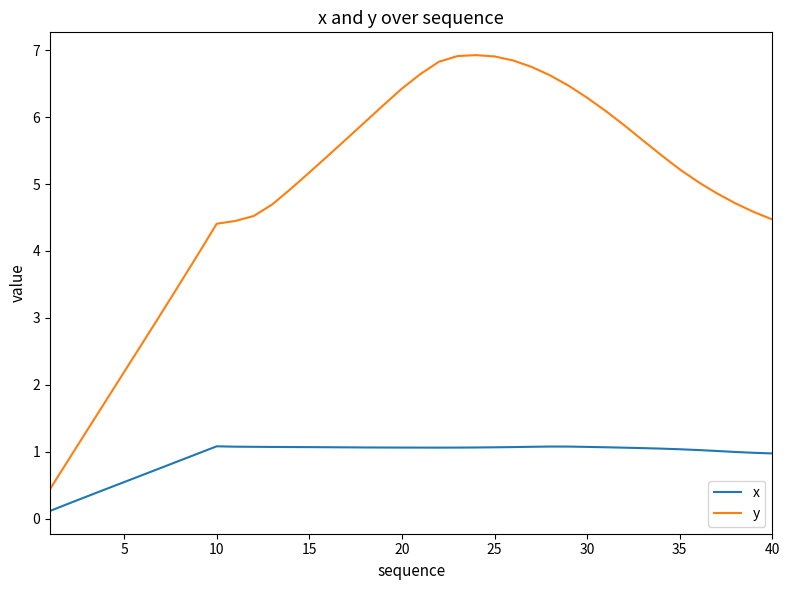

Count the number of categories in the chart.

40